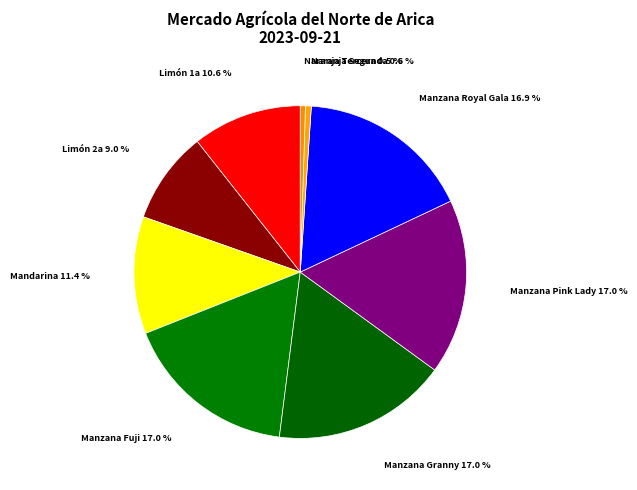

How many segments does this pie chart have?

9